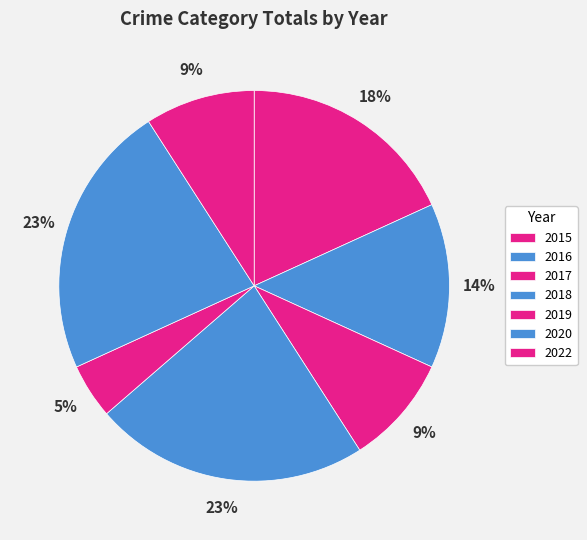

True or false: 2017 accounts for 19% of the total.

False